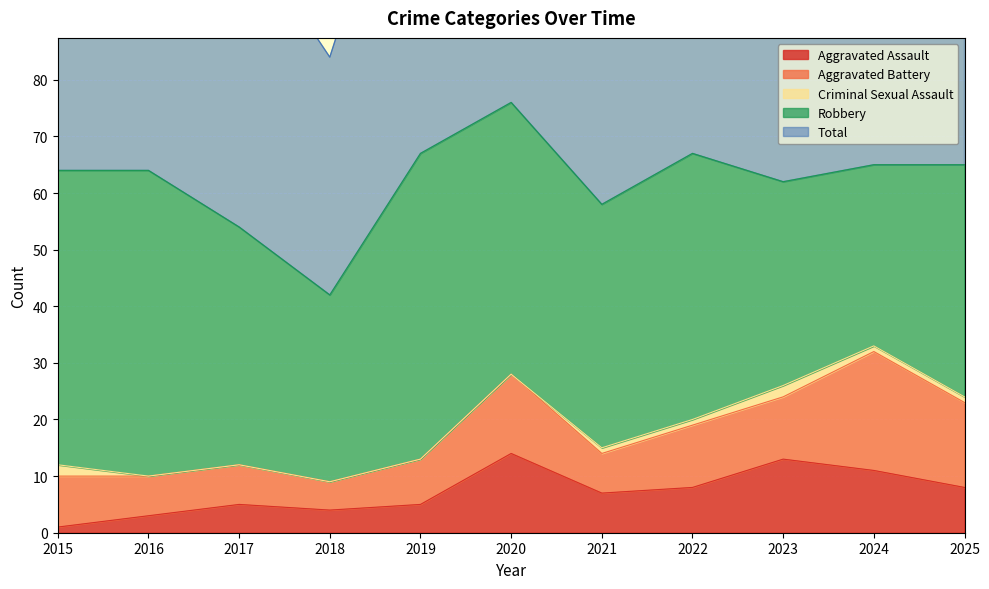

How many values in Criminal Sexual Assault are above zero?

6